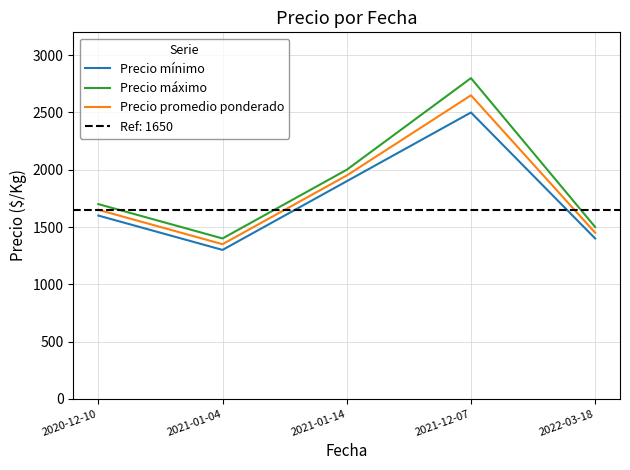

Reading left to right, list all the values displayed in this chart.

Precio mínimo: 1600	1300	1900	2500	1400
Precio máximo: 1700	1400	2000	2800	1500
Precio promedio ponderado: 1650	1350	1950	2650	1450